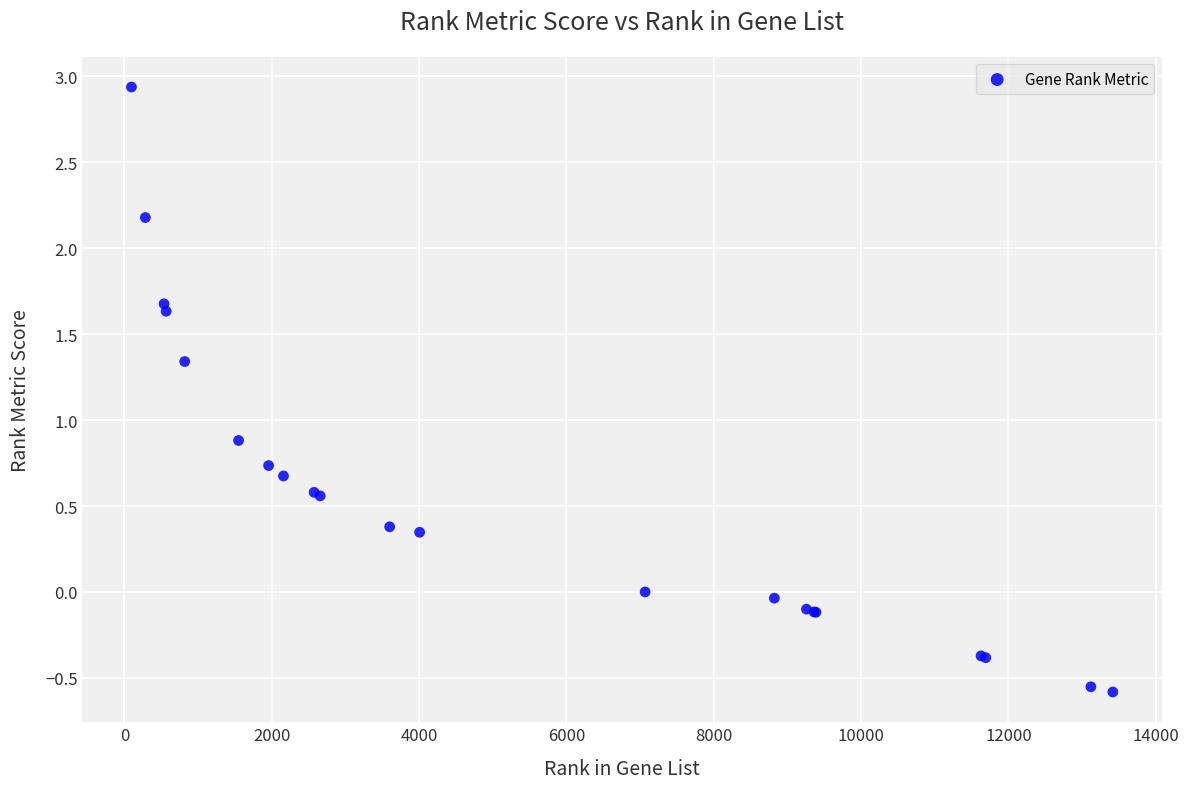

What Y value in the scatter plot is closest to 1?

0.9